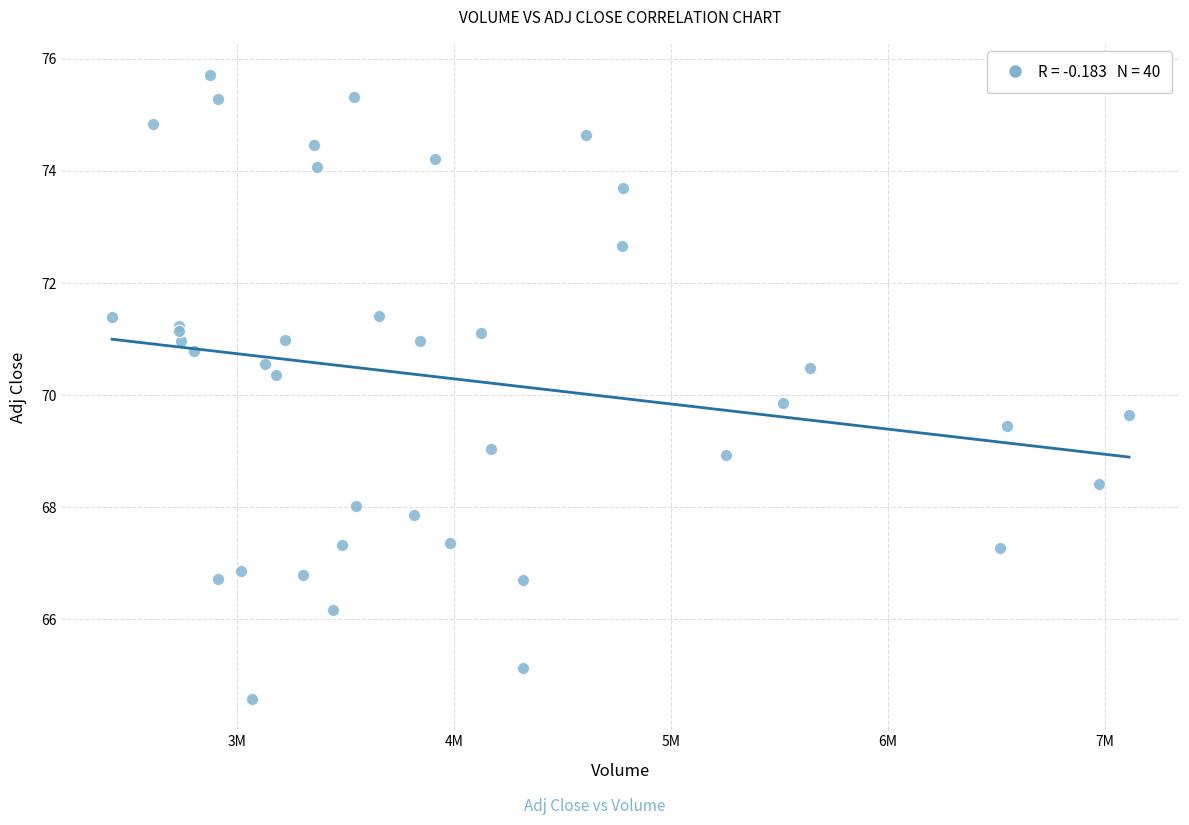

What Y value in the scatter plot is closest to 70?

69.9